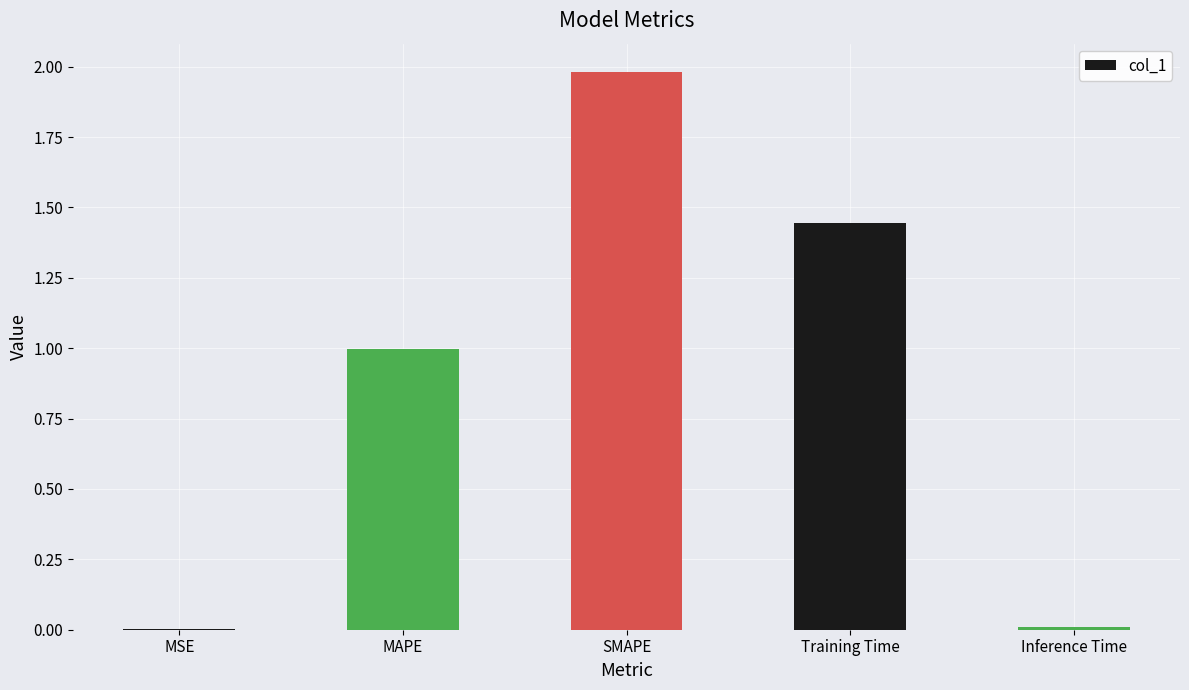

The value at MSE is 0.0. True or false?

True